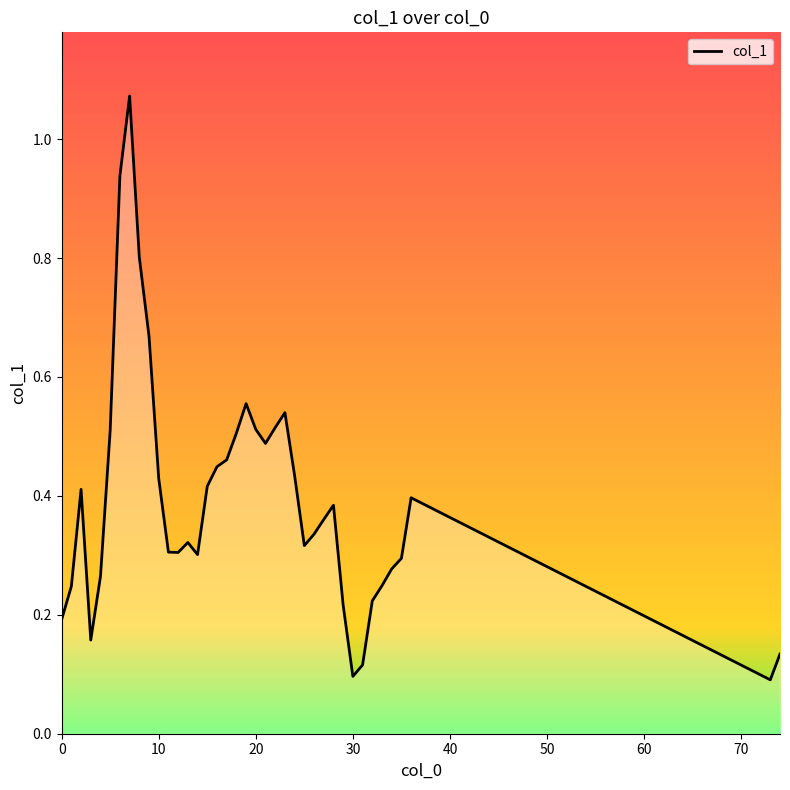

What is the difference between the maximum and minimum values?

1.0